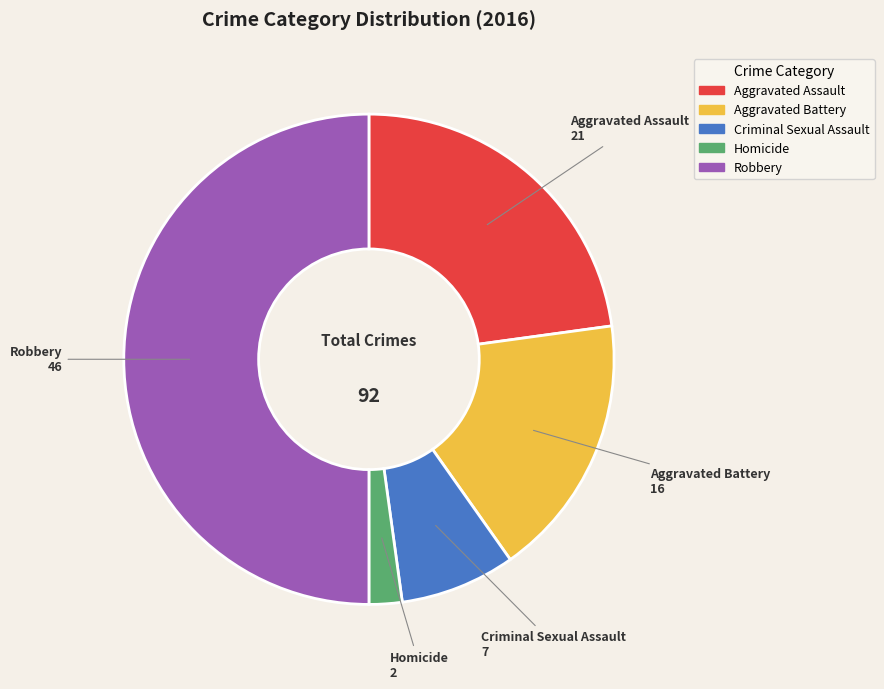

Which category has the smallest portion of the pie?

Homicide